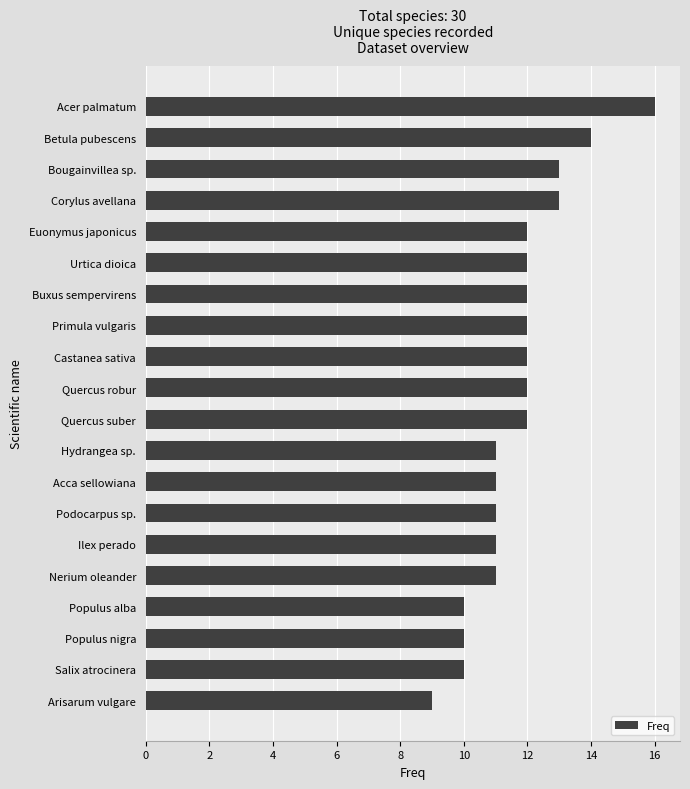

What is the approximate value at Podocarpus sp.?

11